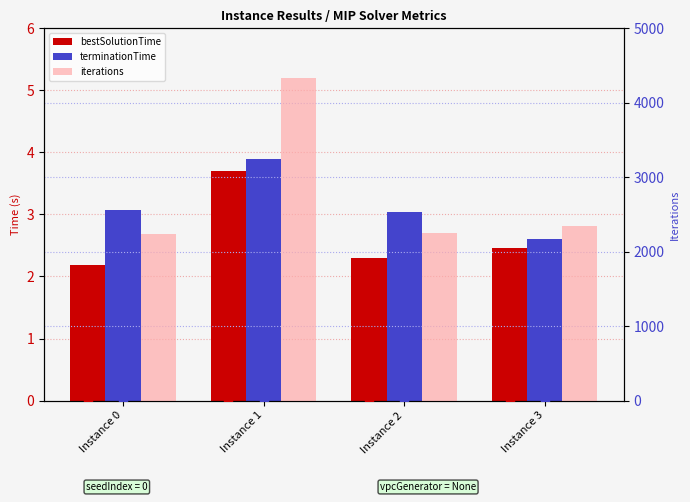

At how many categories does at least one series exceed 1187?

4